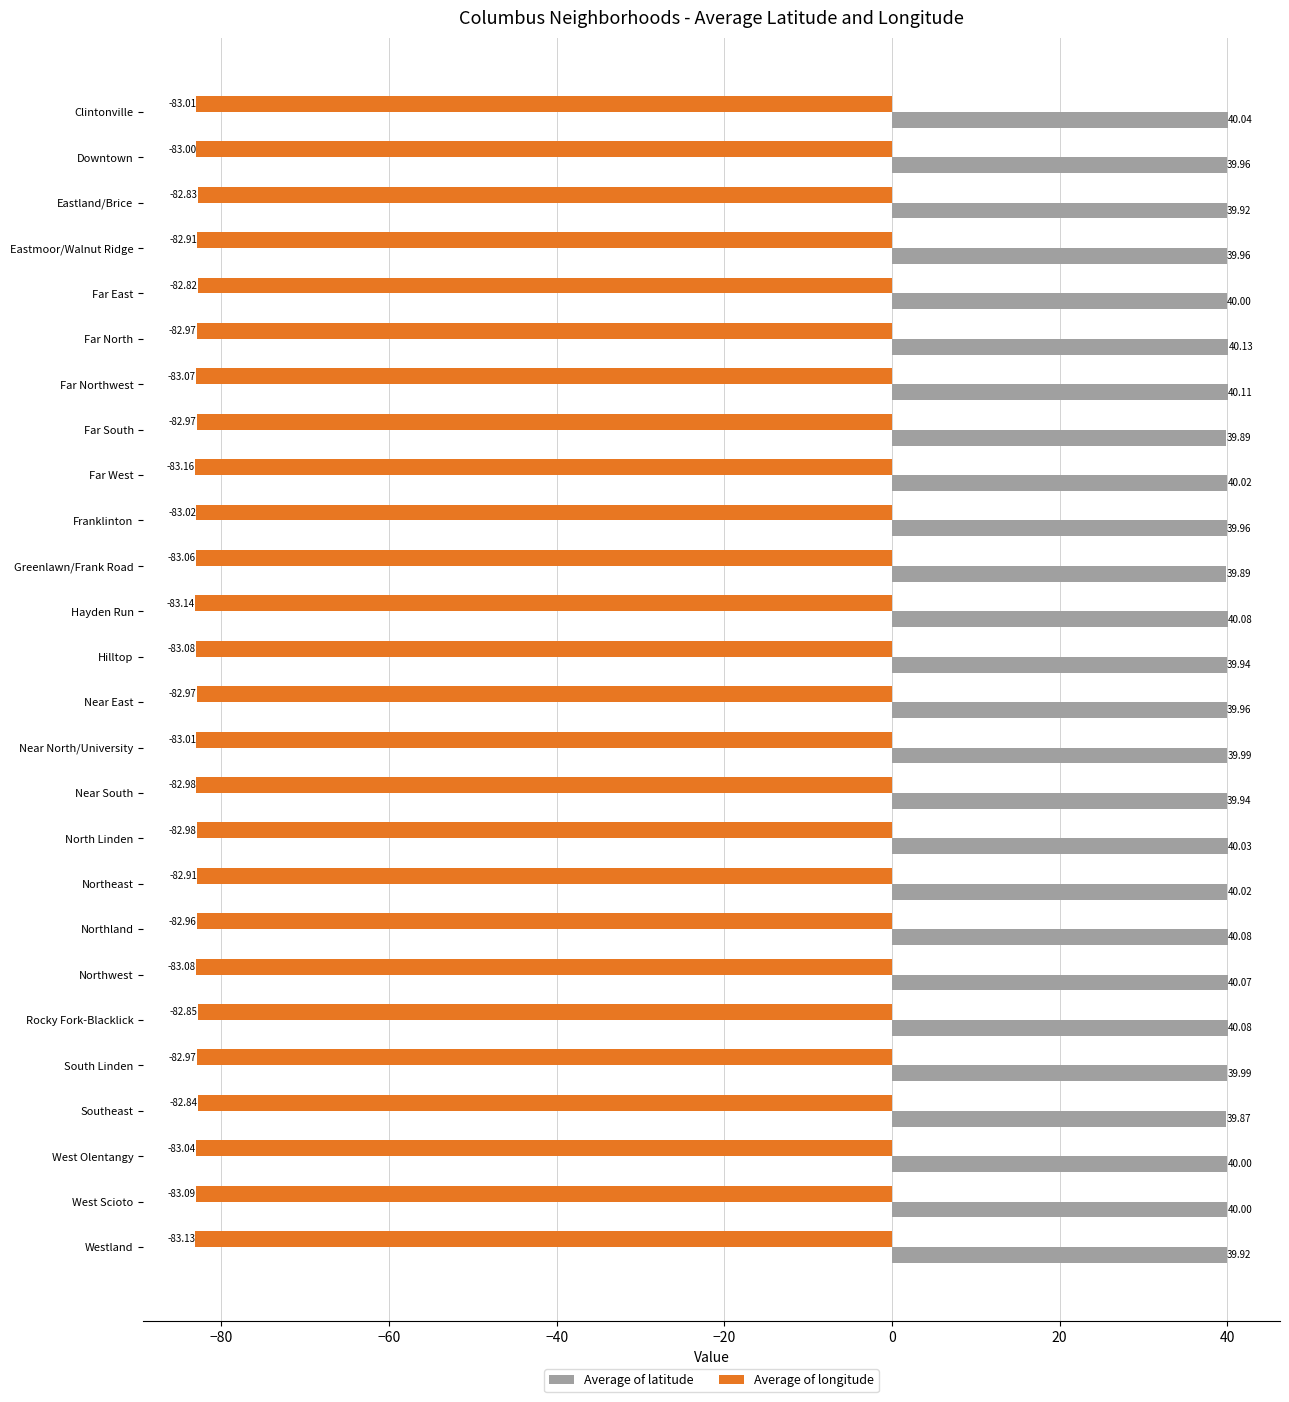

What is the minimum value for Average of latitude?

39.9